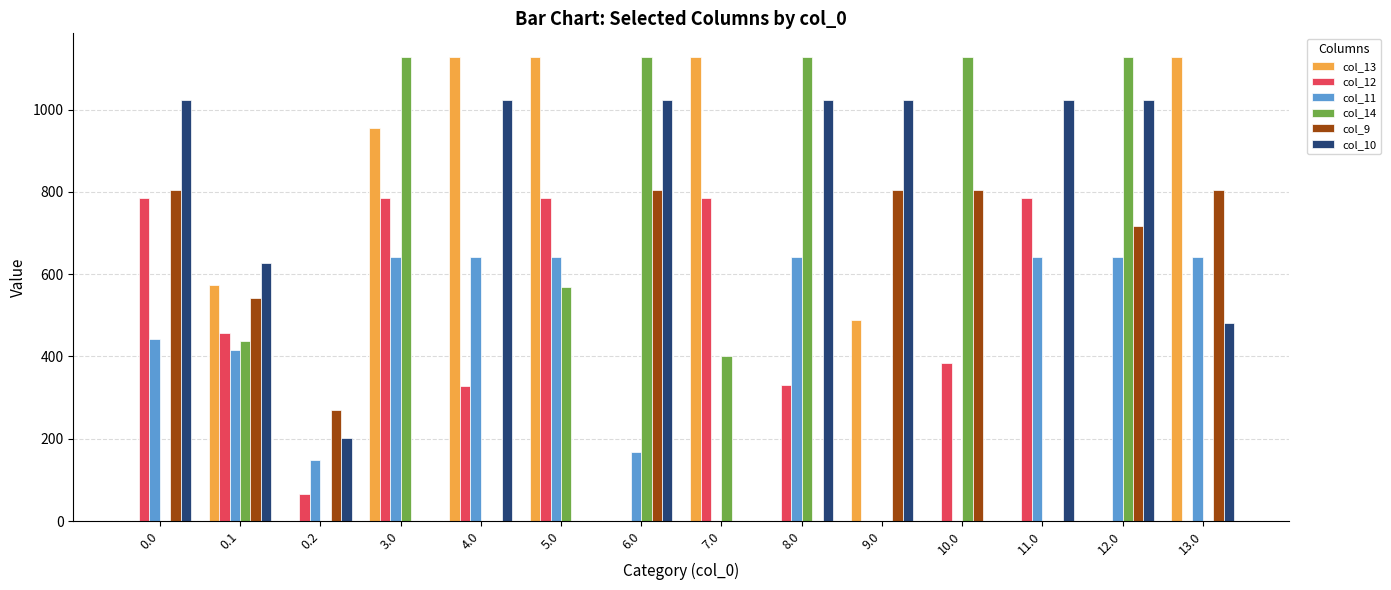

What is the total value across all series at 12.0?

3509.1